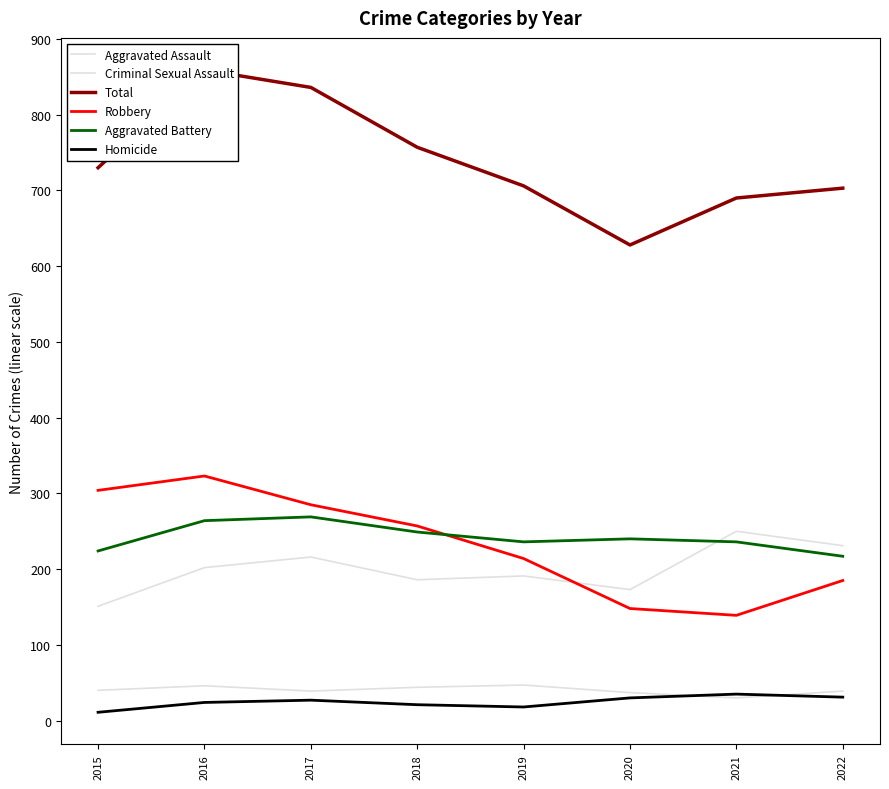

Where is the first local maximum for Total?

2016